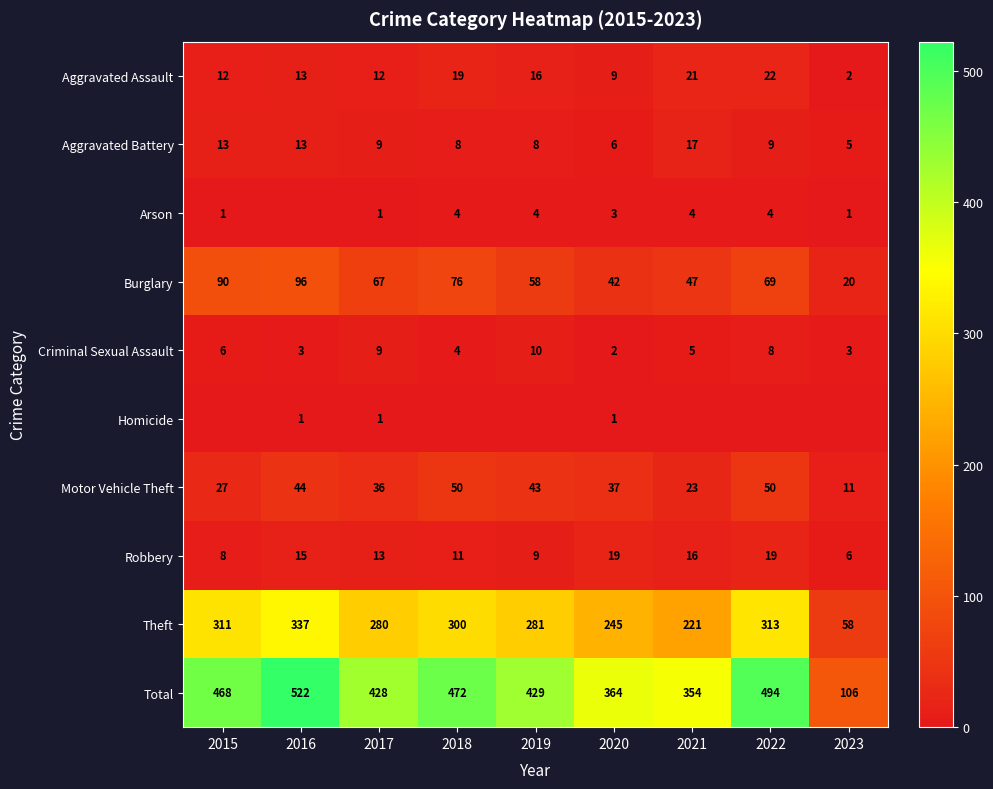

Is it true that Criminal Sexual Assault equals 3 at 2016?

True